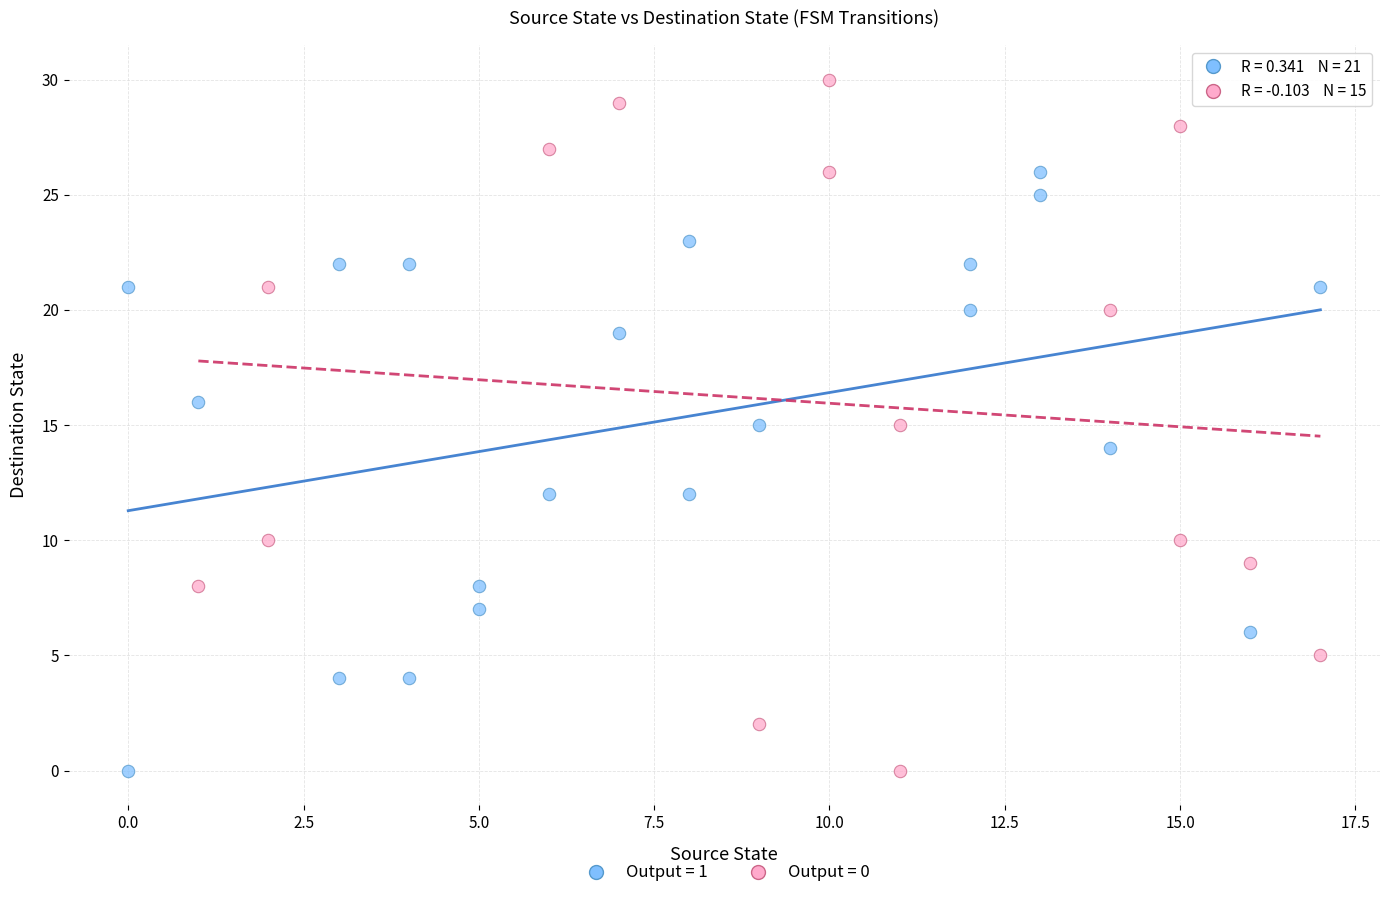

Which series reaches the maximum Y coordinate?

Output = 0